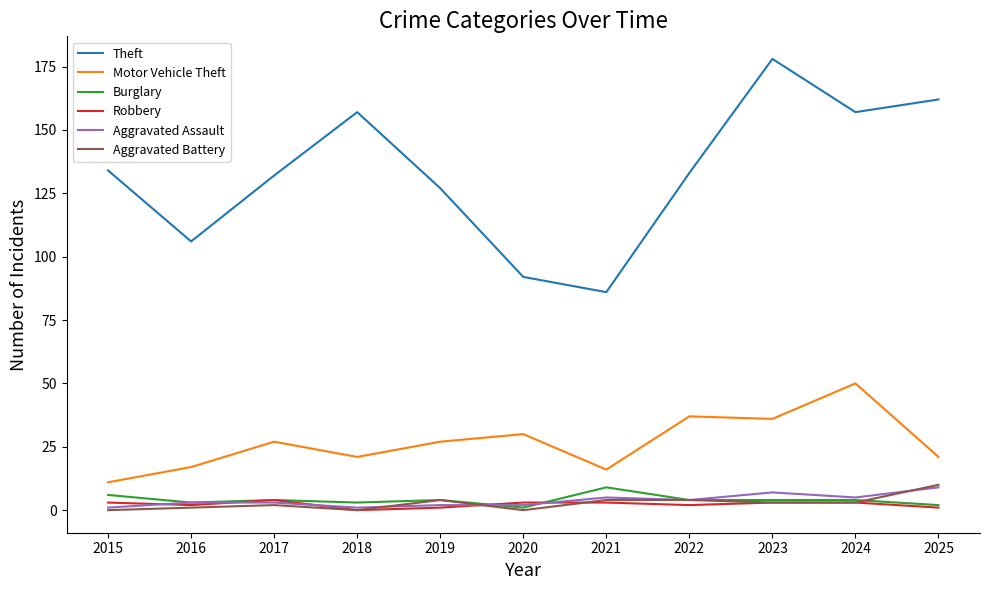

At how many categories does at least one series exceed 125?

8